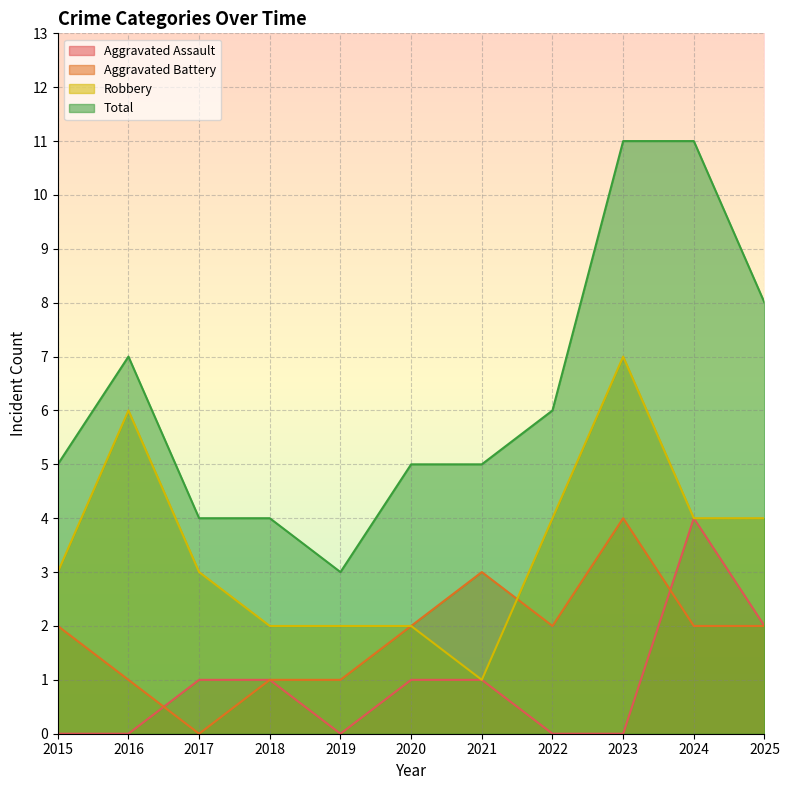

True or false: Aggravated Assault and Total cross at least once.

False